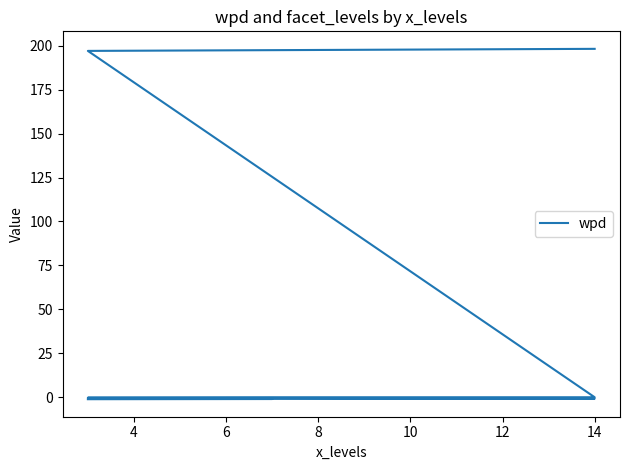

What is the difference between the maximum and minimum values?

199.5